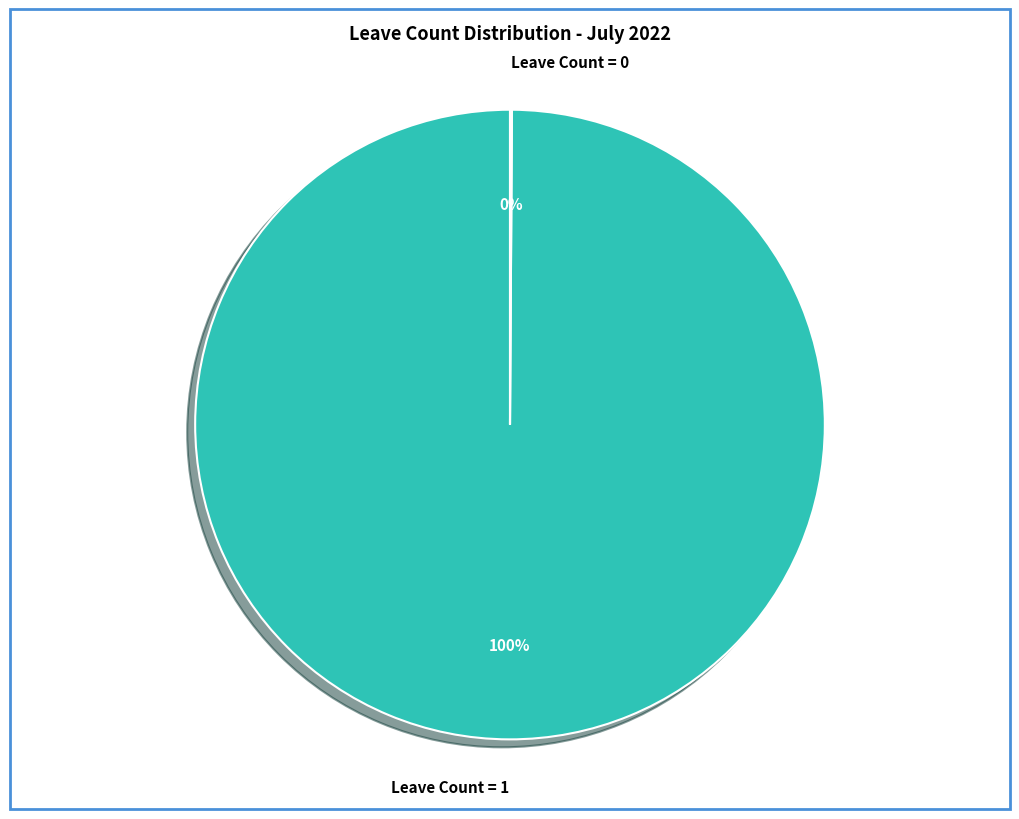

To the nearest percent, what is the difference between the largest and smallest slice percentages?

100%